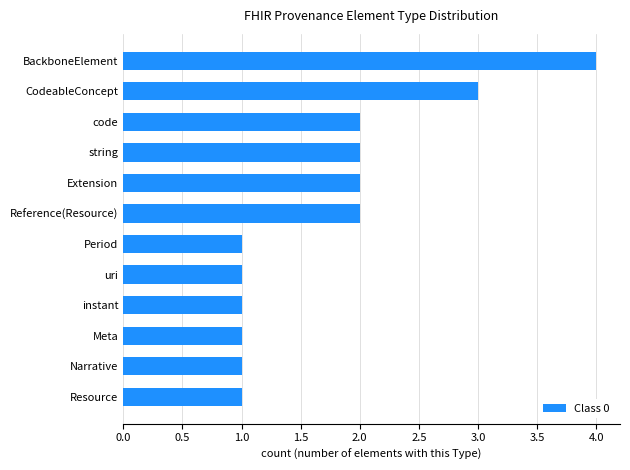

Count the values in the range 1 to 2.

10